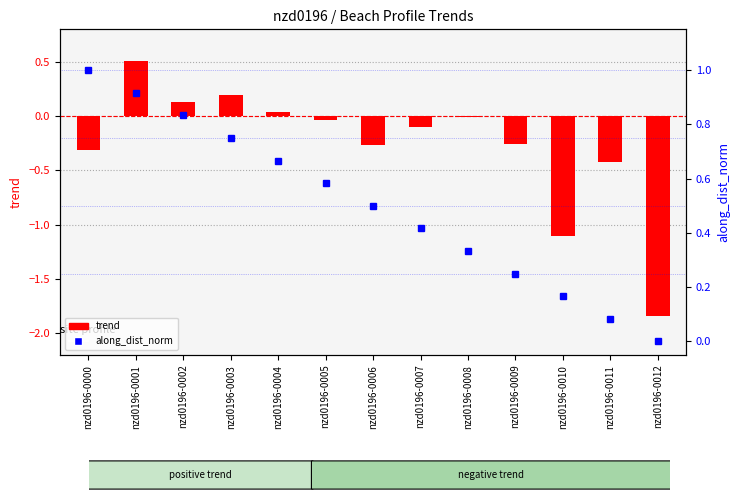

What is the difference between the second highest and minimum values in the along_dist_norm series?

0.9